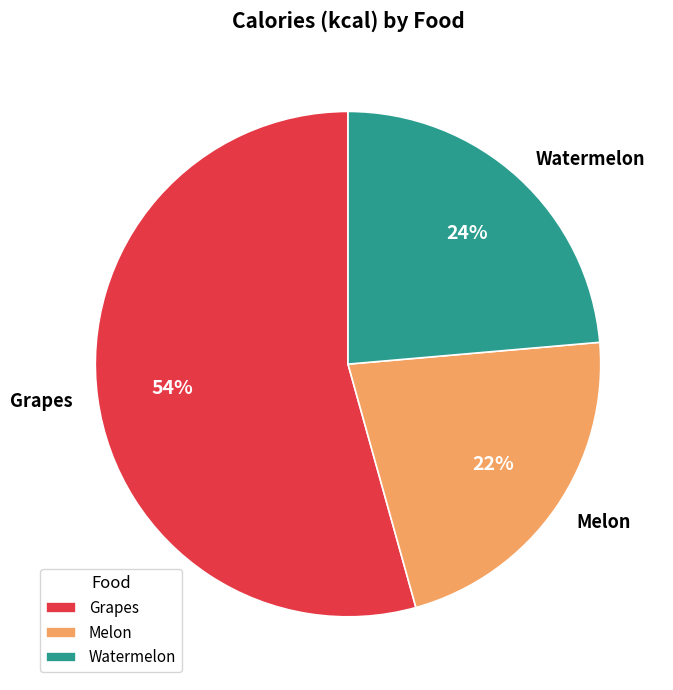

Which category has the biggest portion of the pie?

Grapes